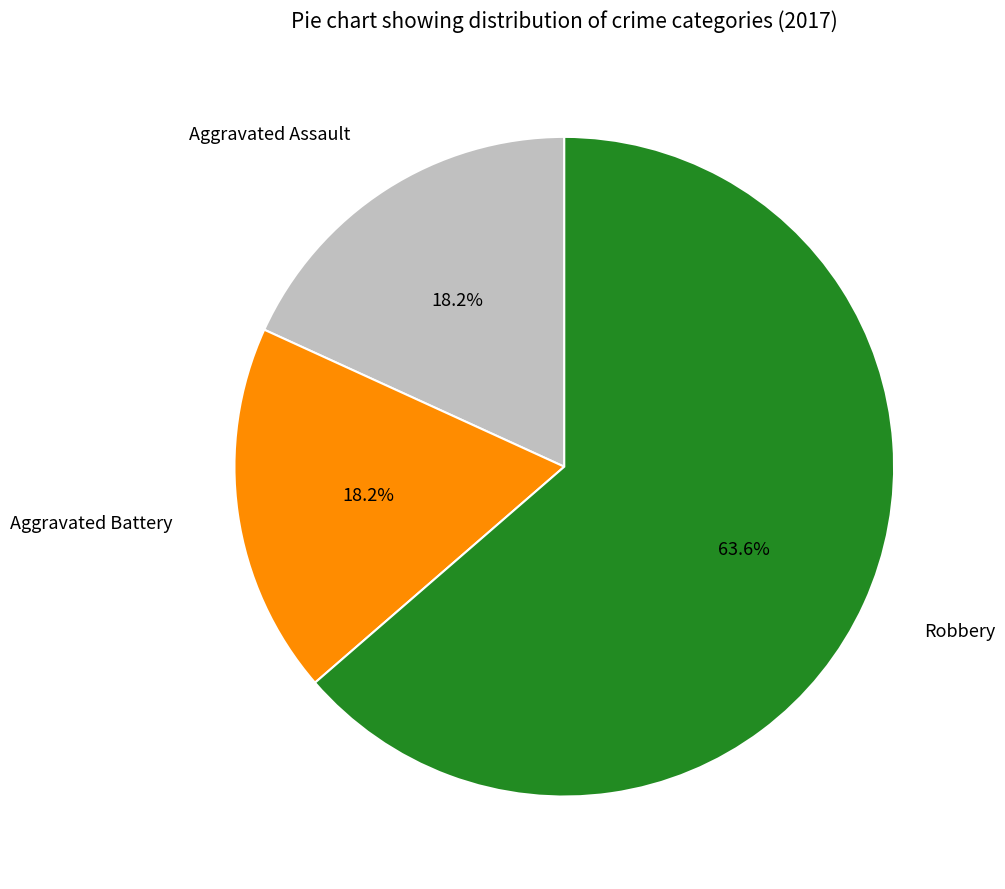

To the nearest percent, what is the difference between the Aggravated Assault and Robbery slice percentages?

45%